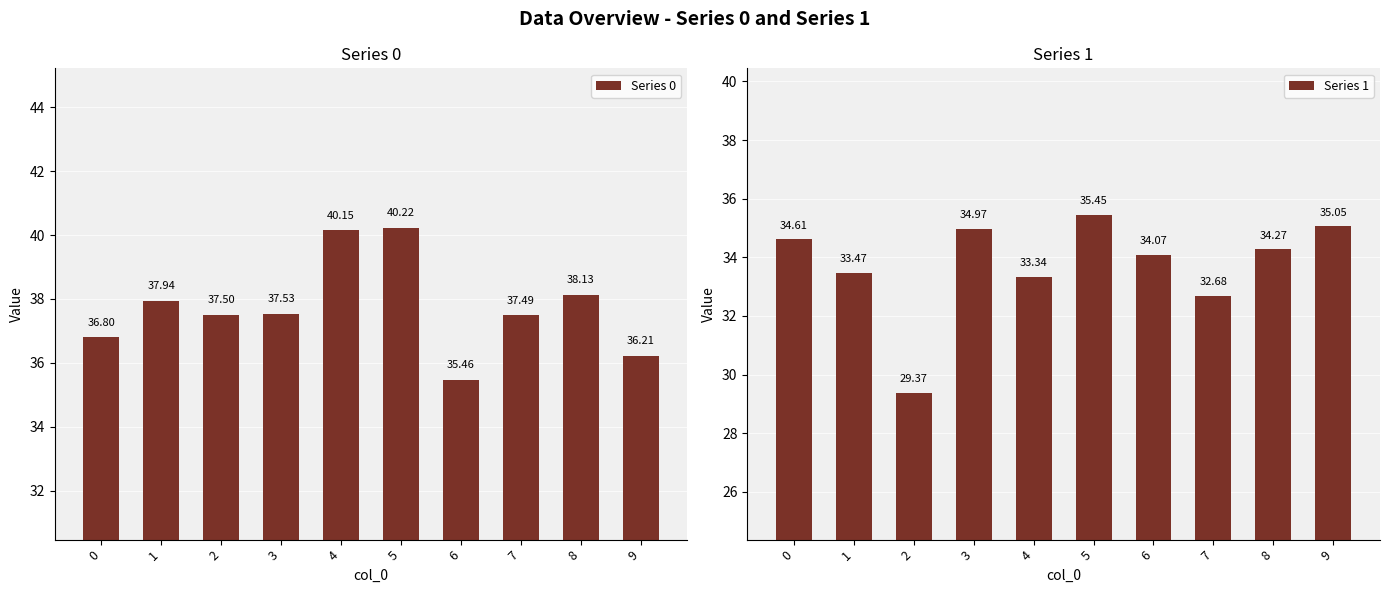

At how many categories does at least one series exceed 29?

10